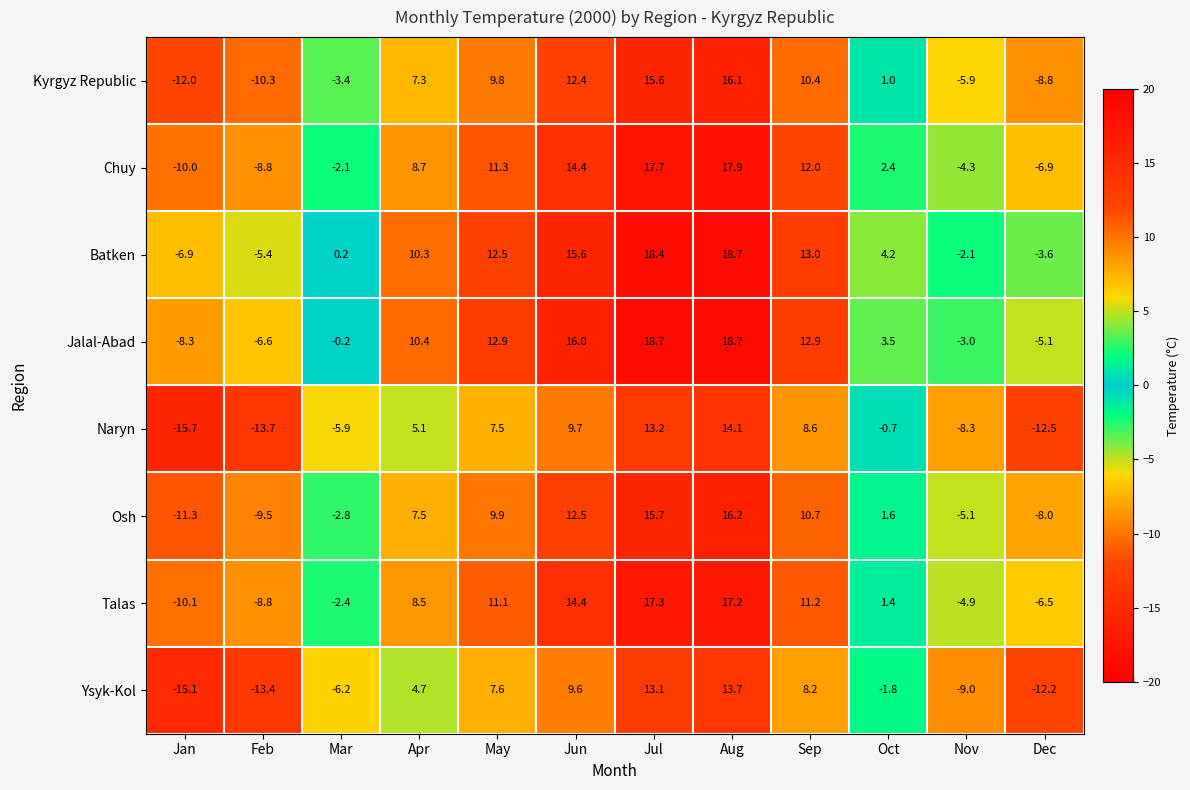

How many values in Osh are above zero?

7